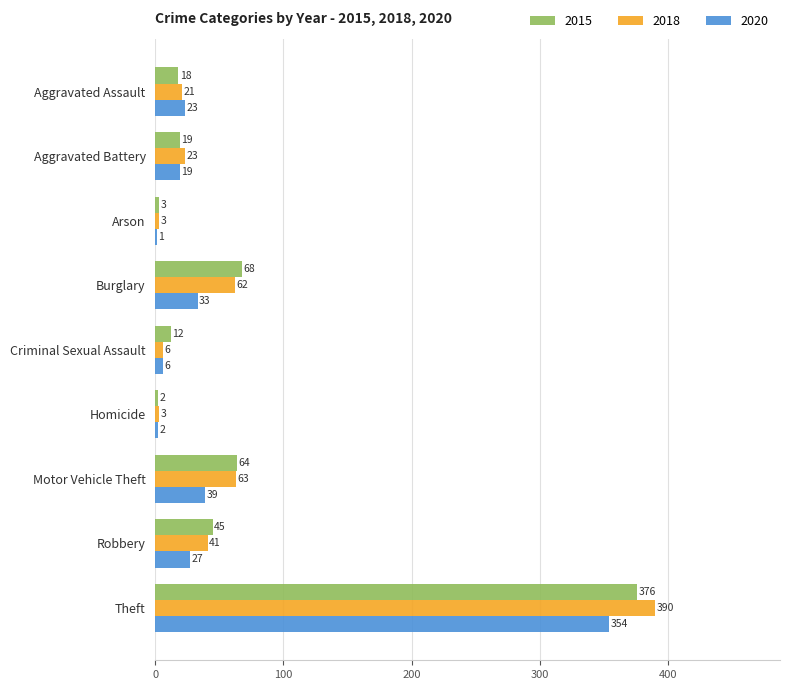

At which label is 2018 closest to 196?

Motor Vehicle Theft